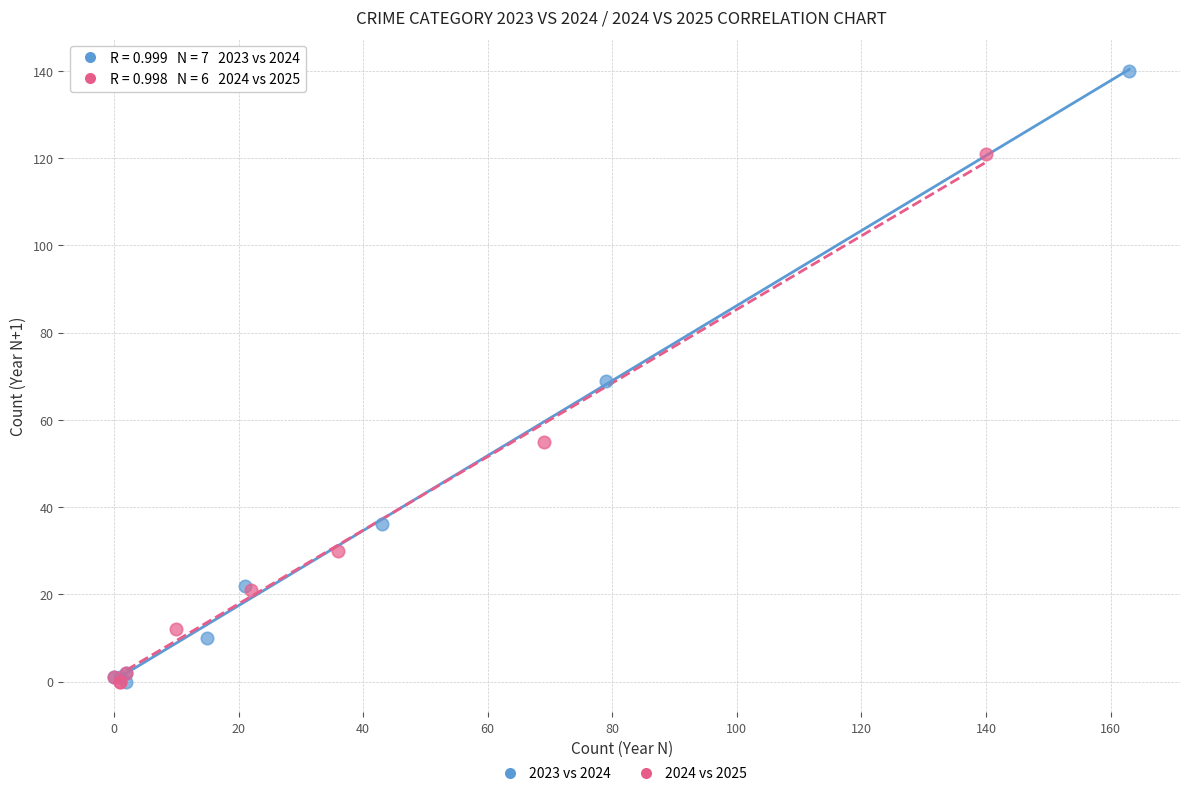

Which series has the largest Y range (max minus min)?

2023 vs 2024